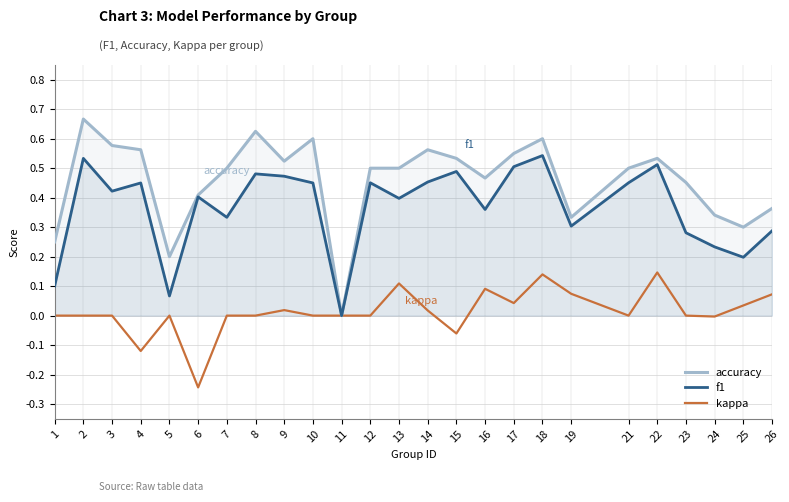

What is the difference between the maximum and second lowest values in the kappa series?

0.3